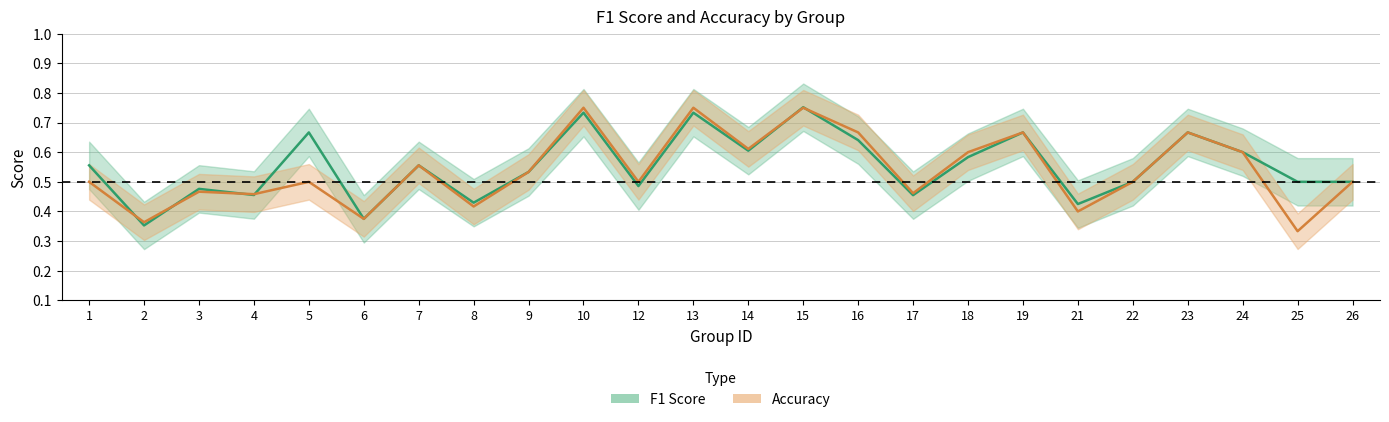

At which category does Accuracy reach its first local valley?

2